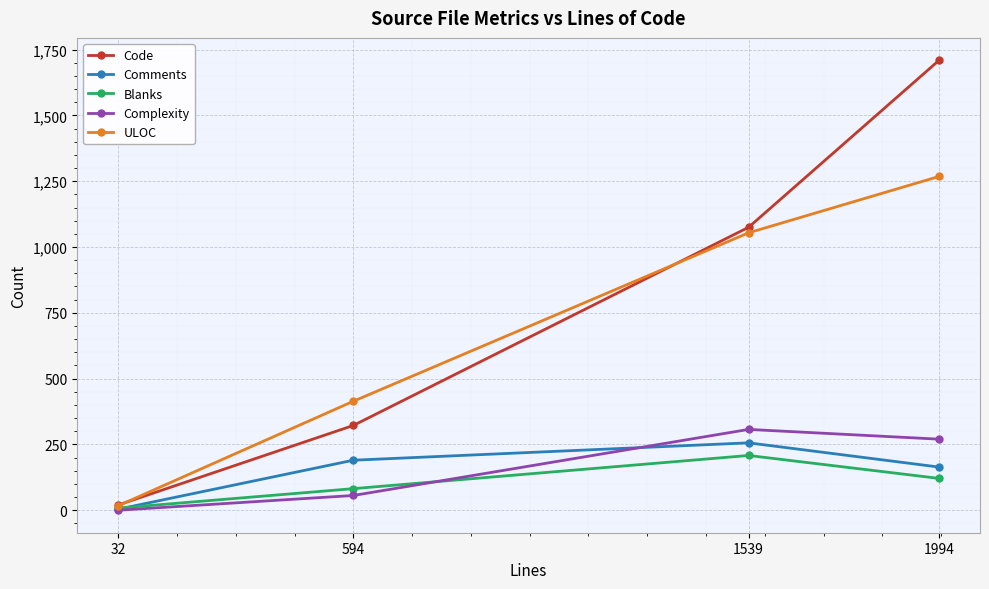

What is the spread (max minus min) of values at 1539?

867